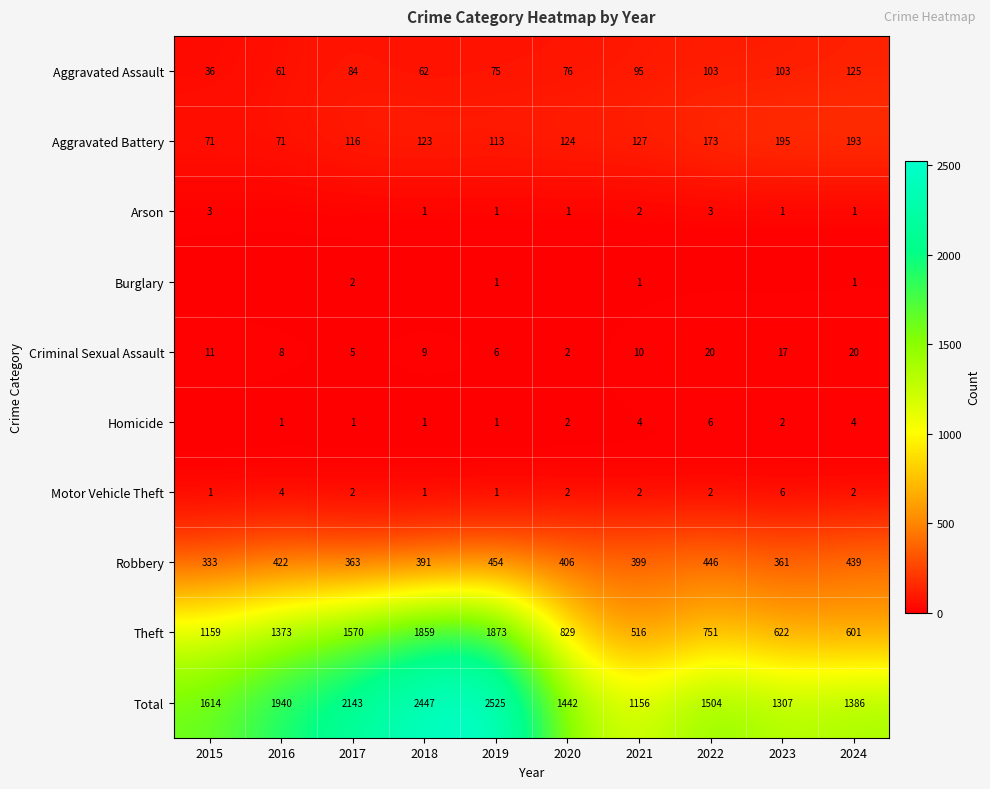

The Theft series shows 1859 at 2018. True or false?

True